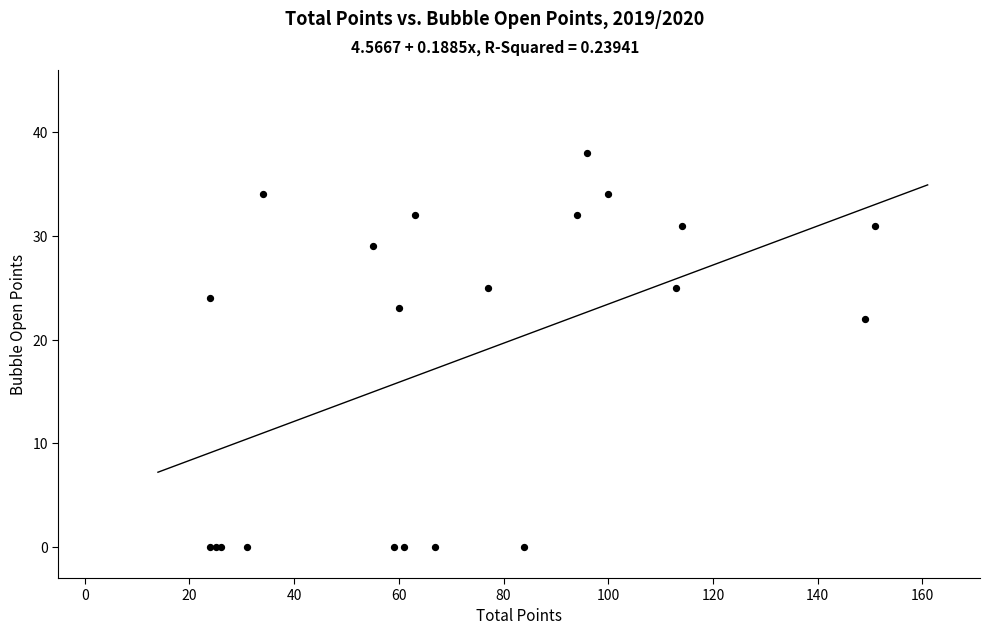

What Y value in the scatter plot is closest to 19?

22